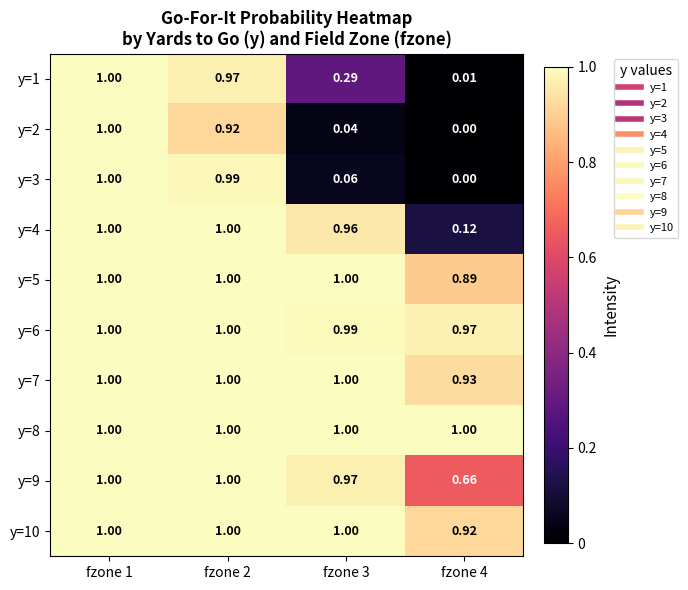

Is the value of y=2 at fzone 4 greater than the value of y=9 at fzone 1?

No